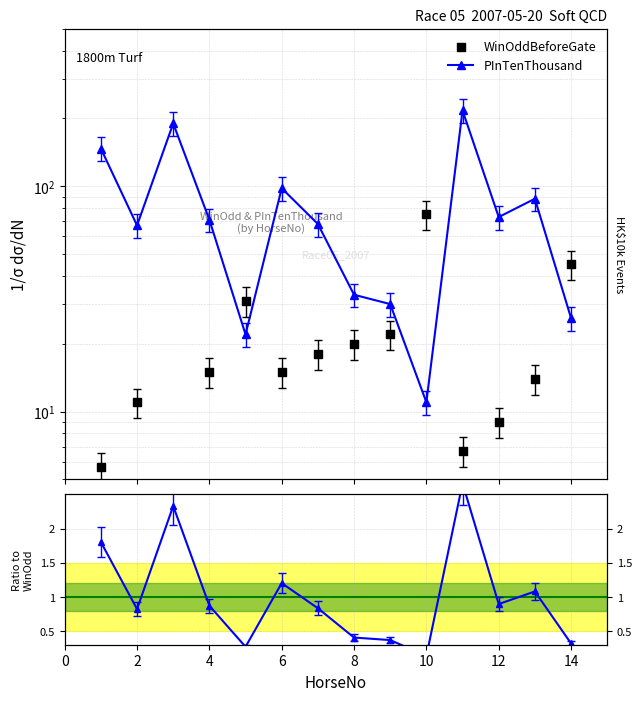

Which series has the widest spread of Y values?

PInTenThousand